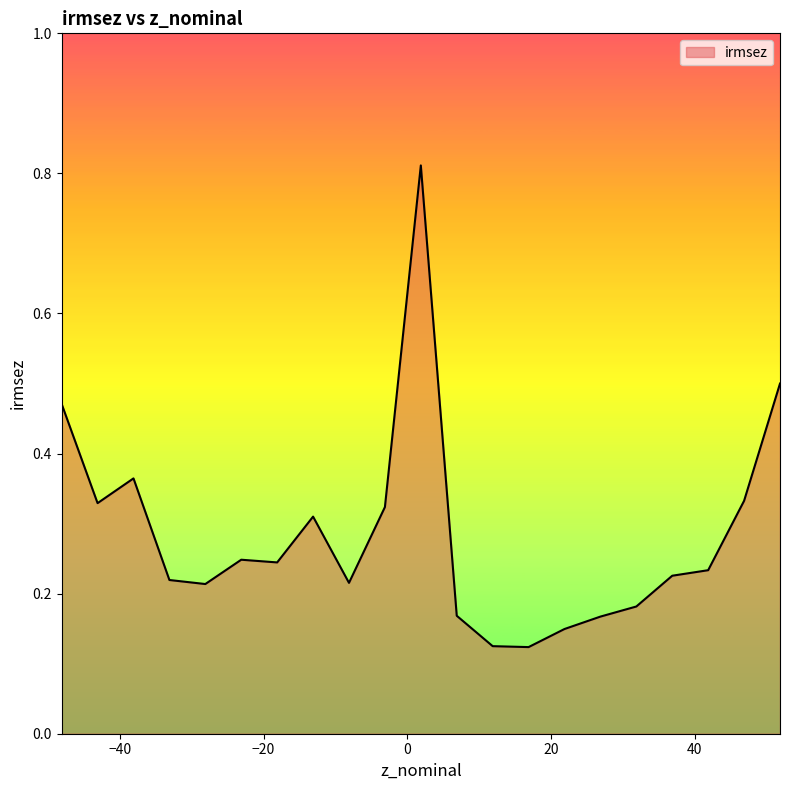

How many values are between 0 and 1?

21